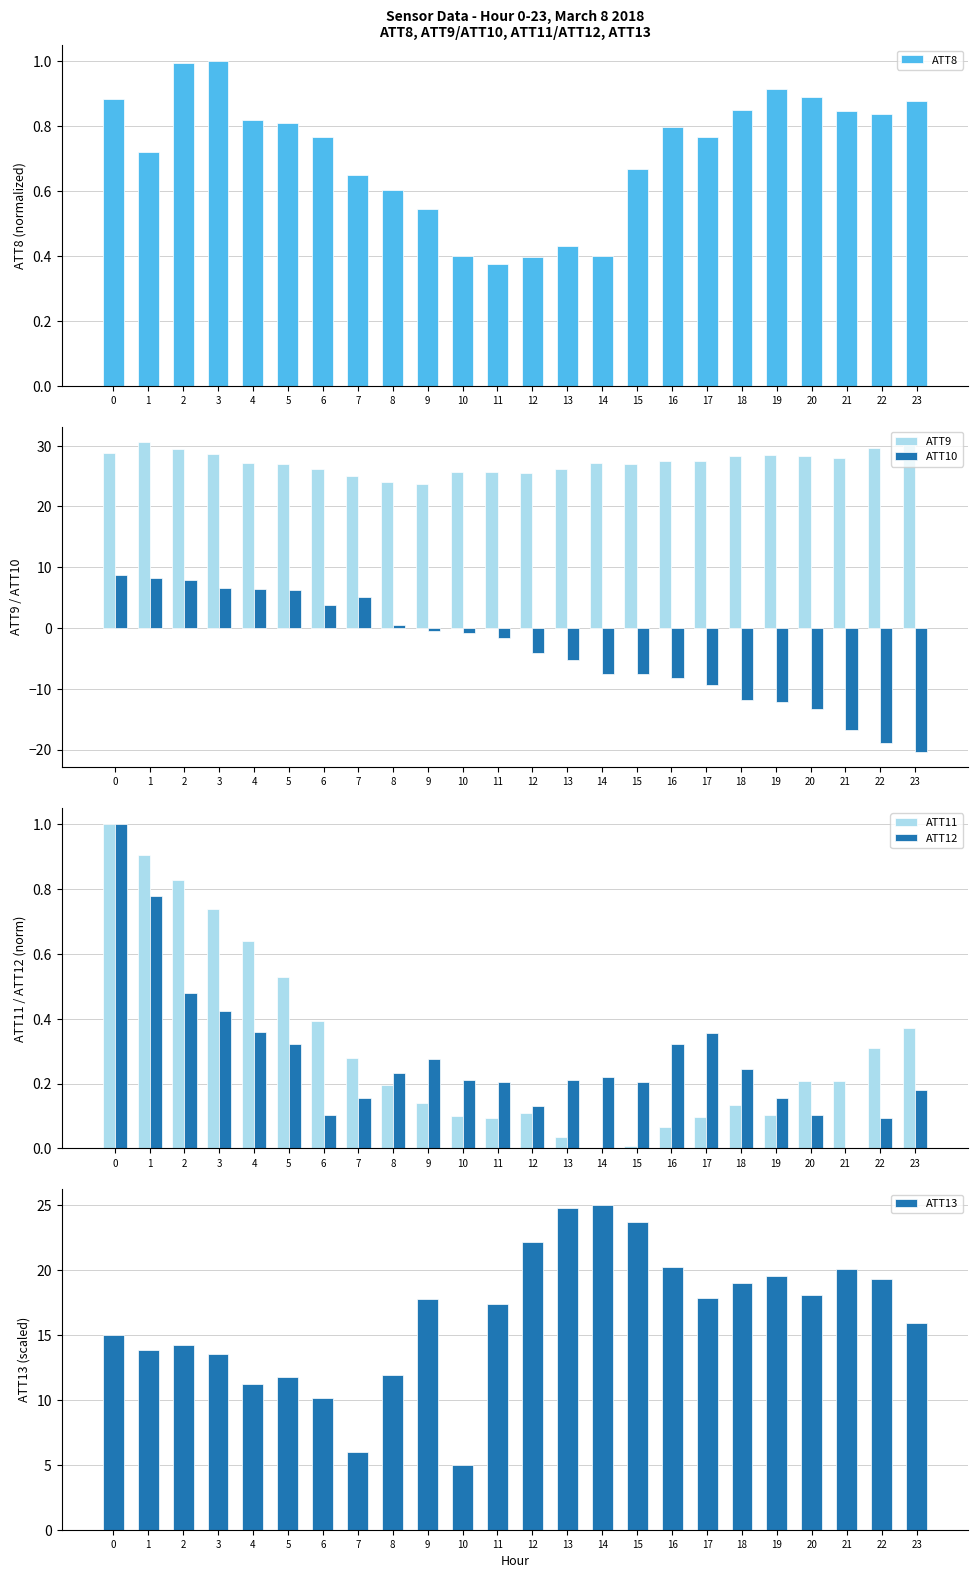

How many distinct data groups are displayed?

6